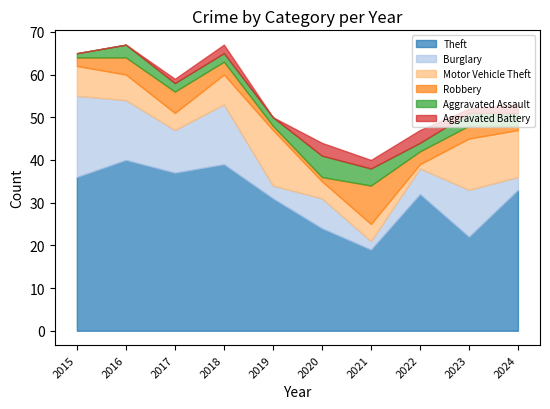

At which category does the chart reach its minimum across all series?

2015